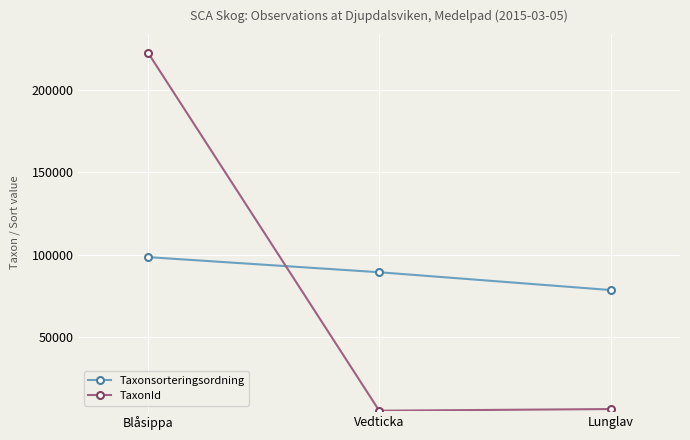

Which series has the widest spread of values?

TaxonId